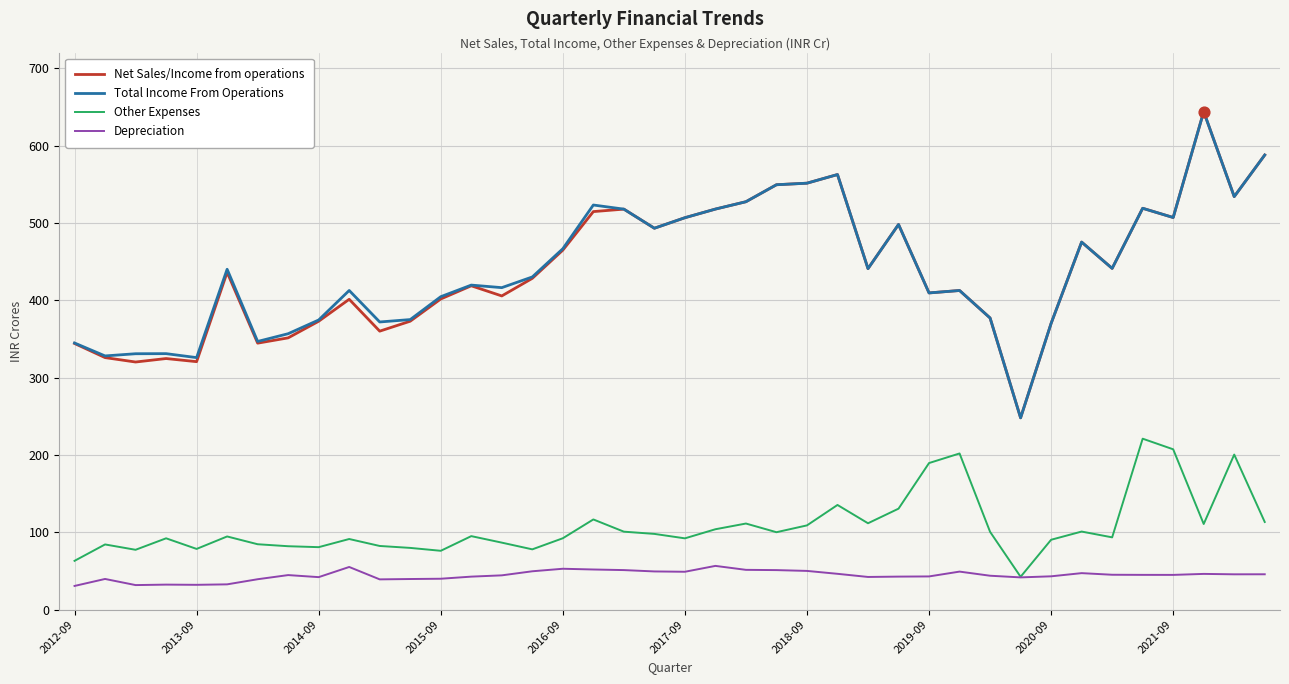

True or false: Depreciation and Total Income From Operations cross at least once.

False